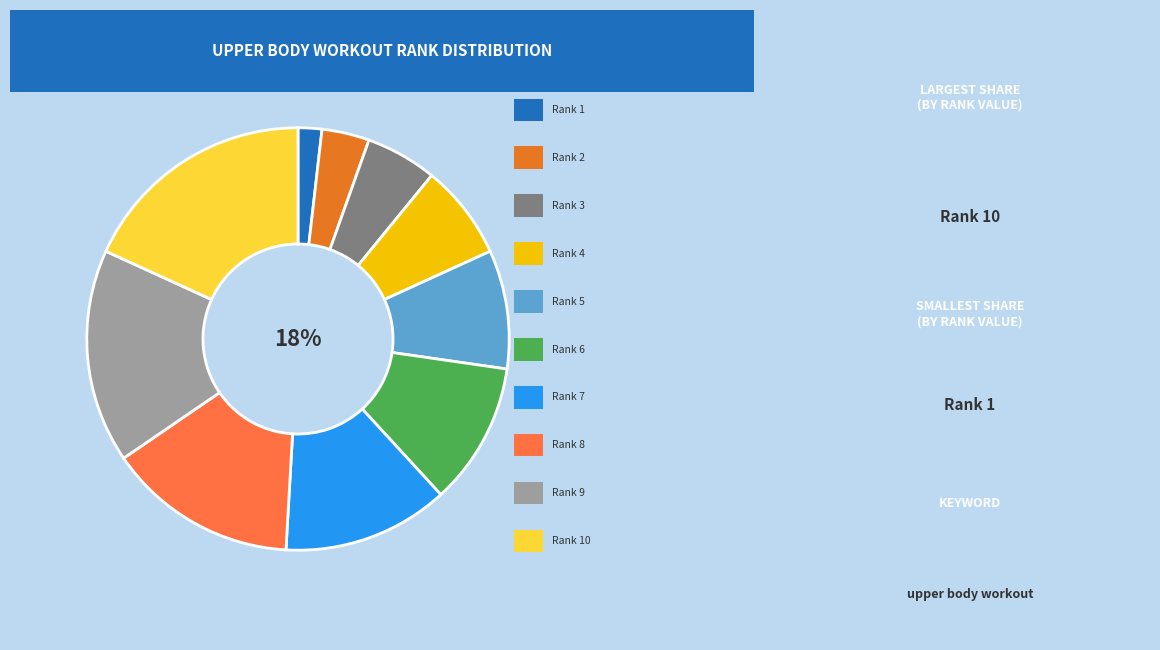

To the nearest percent, what is the difference between the Rank 7 and Rank 5 slice percentages?

4%